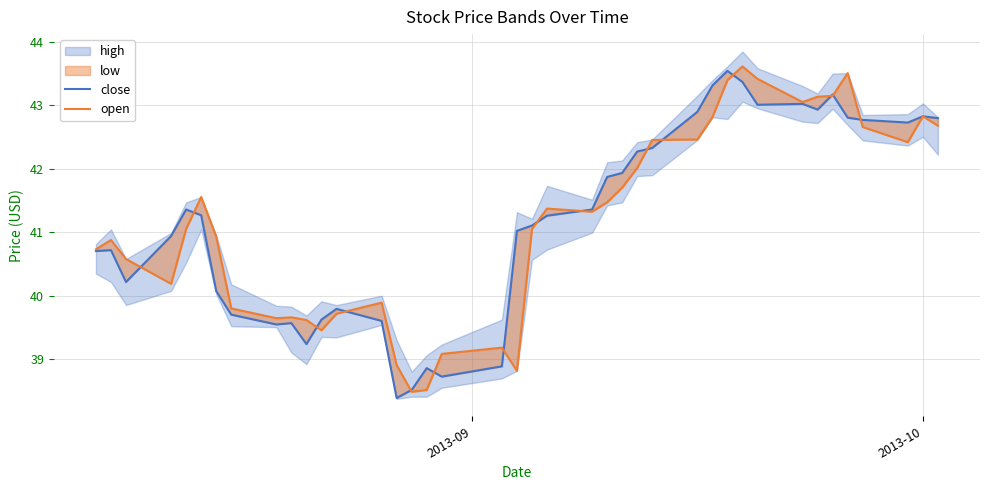

How many values in the open series exceed 41?

22